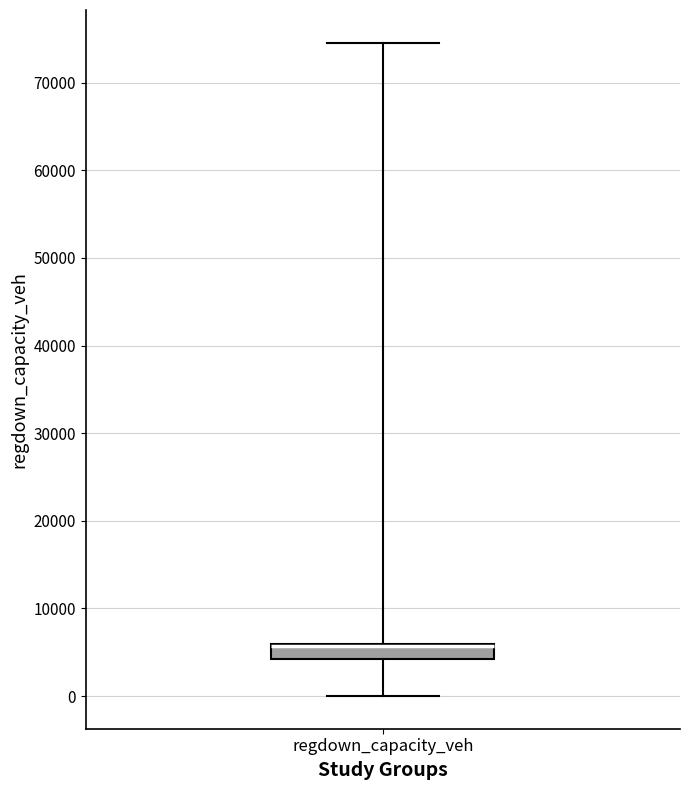

Read this box plot against the y-axis: the position of the median line, the range covered by the box, and the ends of both whiskers. The values are not printed on the chart, so give them approximately, as read against the axis.

median 6000 (drawn on the box's upper edge), box 4000 to 6000, whiskers 0 to 75000